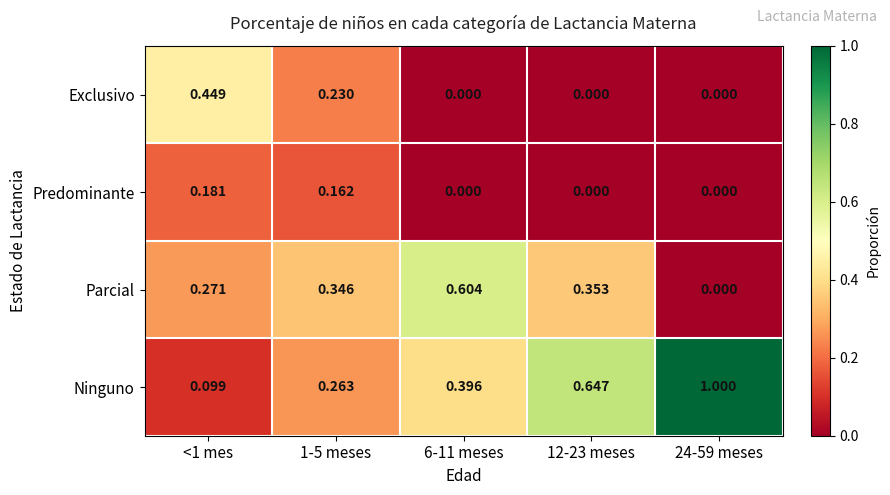

Which series has the largest range (max minus min)?

Ninguno